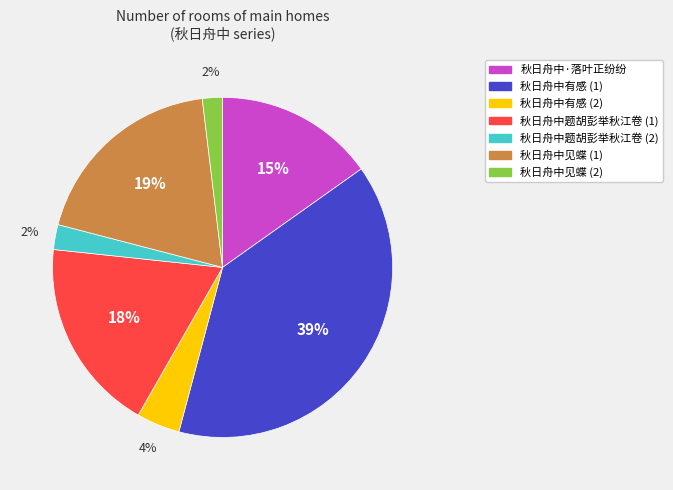

Do 秋日舟中见蝶 (2) and 秋日舟中·落叶正纷纷 together represent more than half of the pie?

No